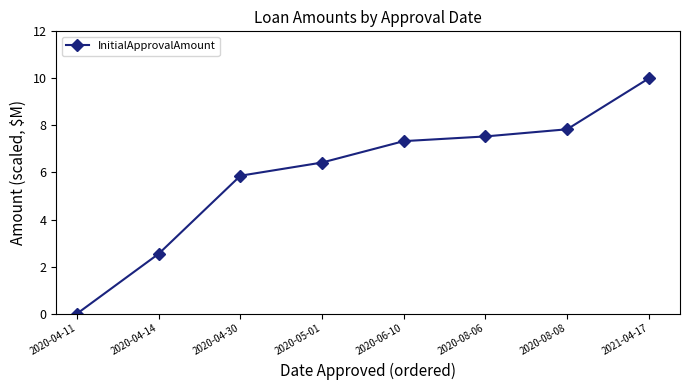

What is the greatest value displayed?

10.0